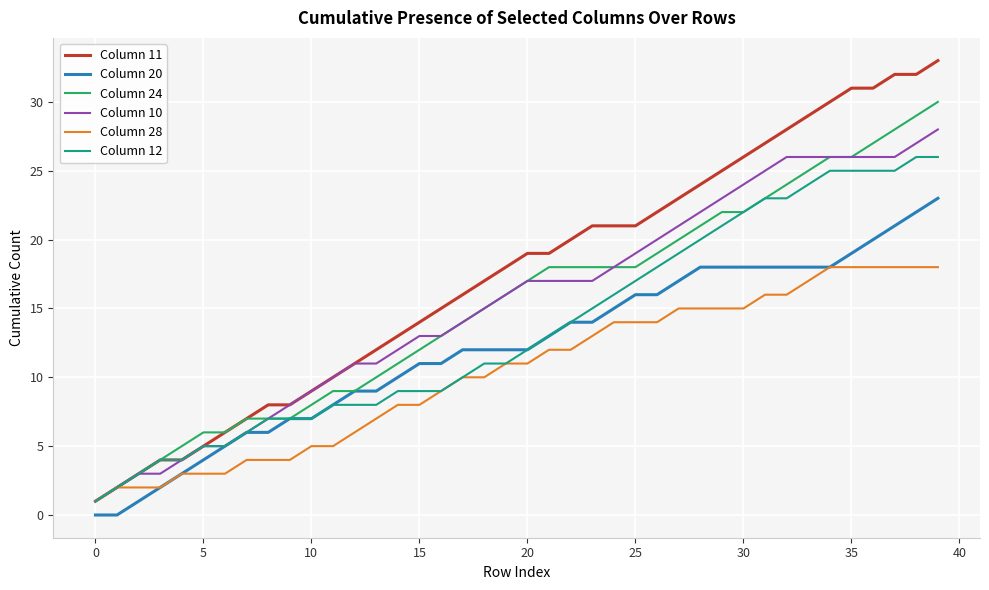

What is the greatest value displayed?

33